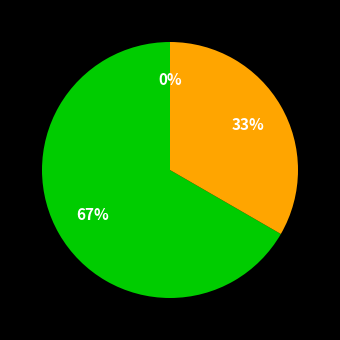

To the nearest percent, what is the average slice percentage?

33%